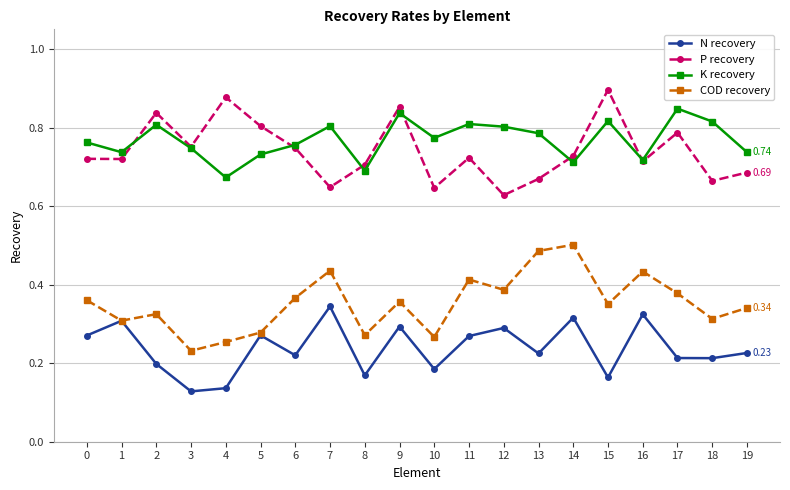

True or false: P recovery has a value of 0.7 at 8.

True